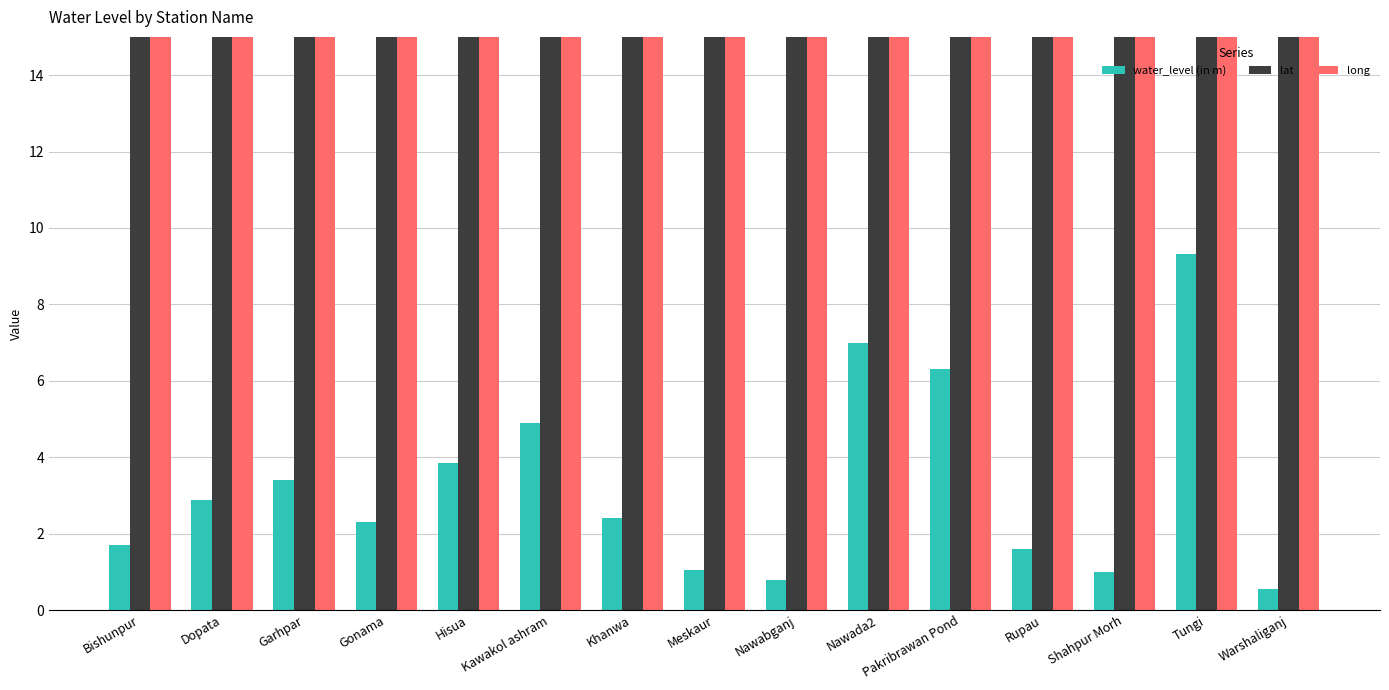

Reading right to left, transcribe all the data shown in this chart.

water_level (in m): Warshaliganj=0.5	Tungi=9.3	Shahpur Morh=1.0	Rupau=1.6	Pakribrawan Pond=6.3	Nawada2=7.0	Nawabganj=0.8	Meskaur=1.0	Khanwa=2.4	Kawakol ashram=4.9	Hisua=3.9	Gonama=2.3	Garhpar=3.4	Dopata=2.9	Bishunpur=1.7
lat: Warshaliganj=25.0	Tungi=24.8	Shahpur Morh=25.0	Rupau=24.9	Pakribrawan Pond=25.0	Nawada2=24.9	Nawabganj=24.7	Meskaur=24.7	Khanwa=24.7	Kawakol ashram=24.8	Hisua=24.8	Gonama=24.9	Garhpar=24.9	Dopata=24.7	Bishunpur=24.8
long: Warshaliganj=85.6	Tungi=85.6	Shahpur Morh=85.6	Rupau=85.8	Pakribrawan Pond=85.7	Nawada2=85.5	Nawabganj=85.4	Meskaur=85.4	Khanwa=85.4	Kawakol ashram=85.9	Hisua=85.7	Gonama=85.5	Garhpar=85.5	Dopata=85.5	Bishunpur=85.7